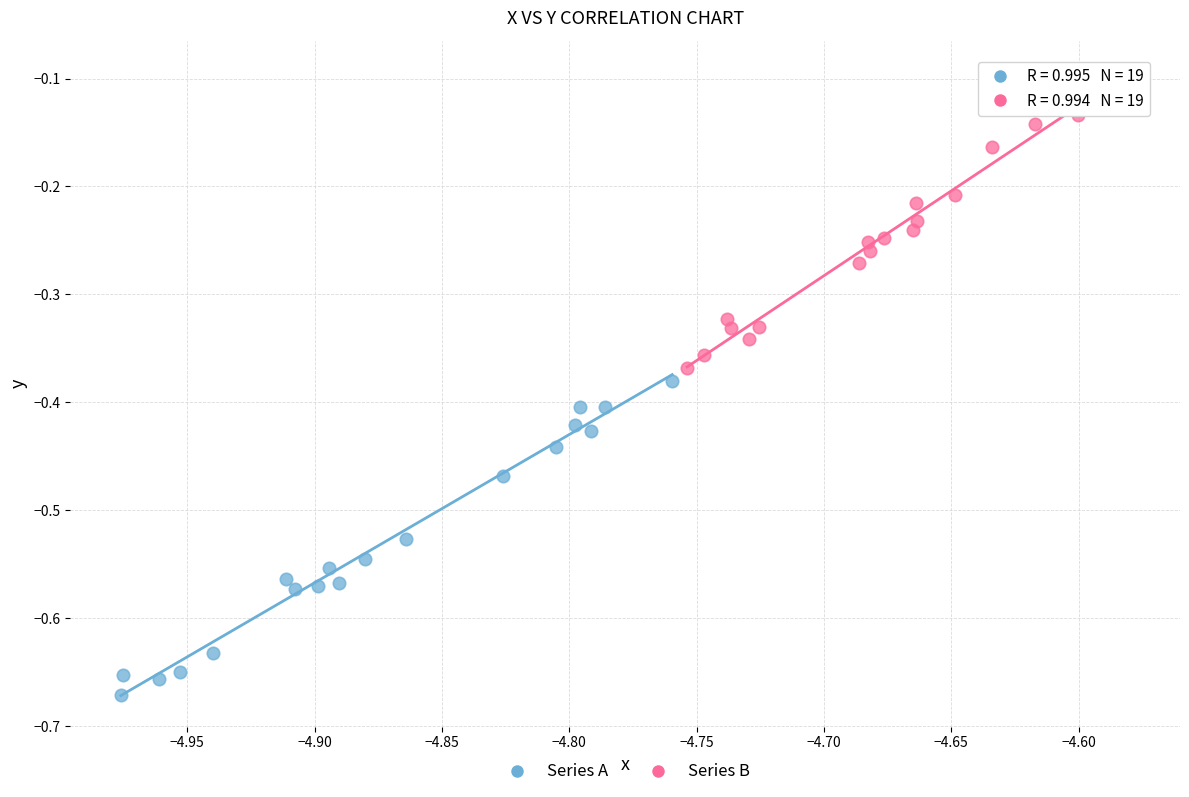

Which series has the largest Y range (max minus min)?

Series A